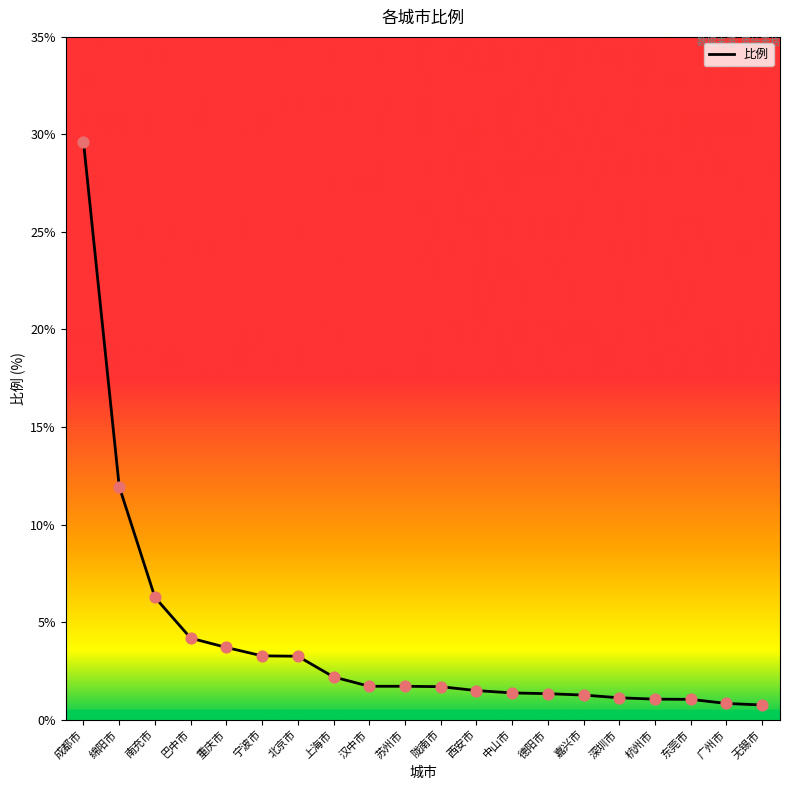

What is the ratio of the value at 深圳市 to the value at 上海市?

0.5